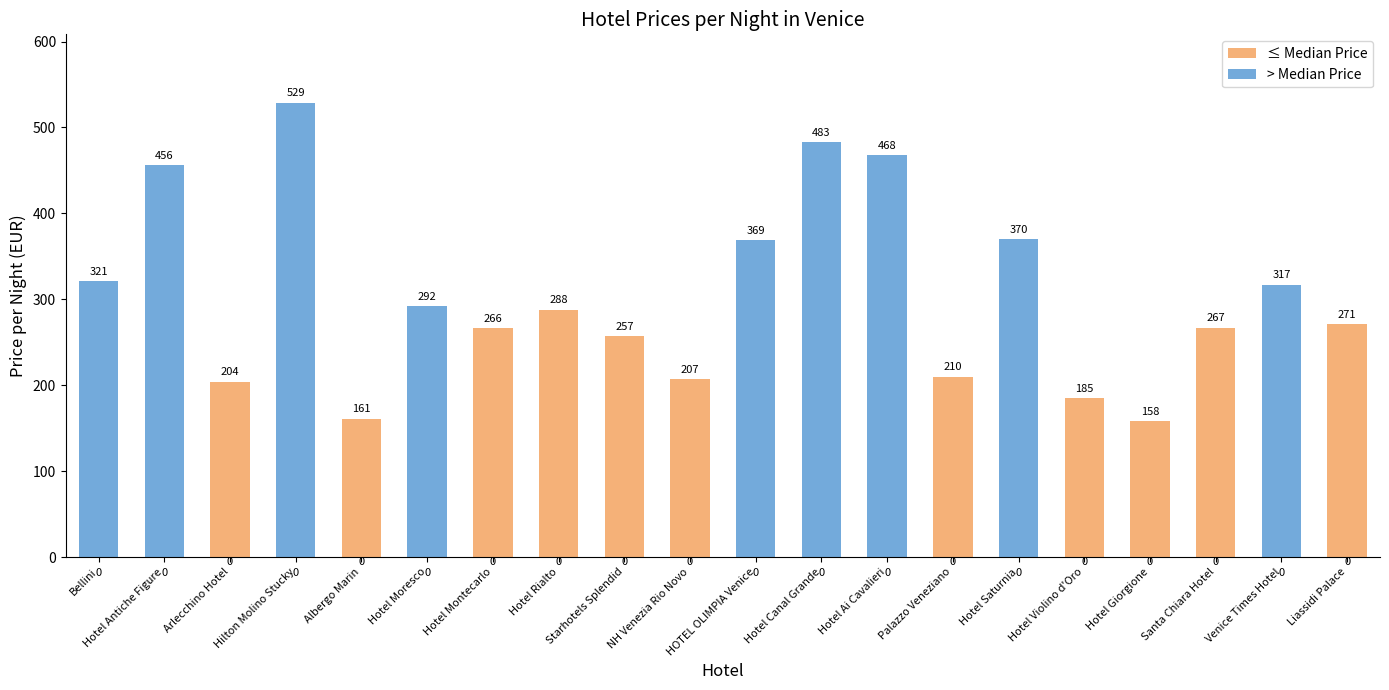

How many bars are there in total?

40